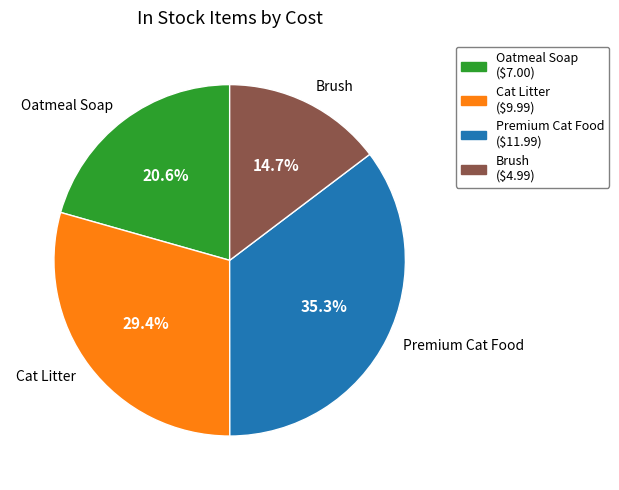

Which category has the biggest portion of the pie?

Premium Cat Food